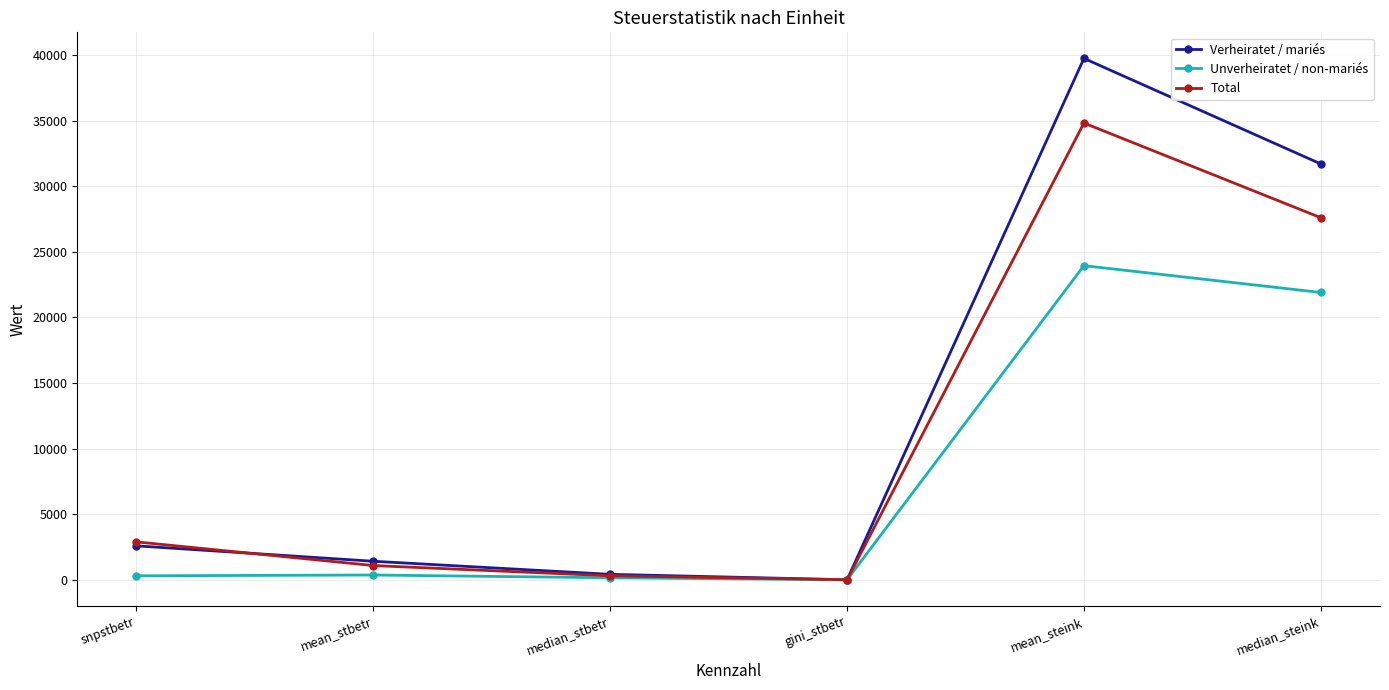

What is the approximate value of Total at mean_steink?

34817.0